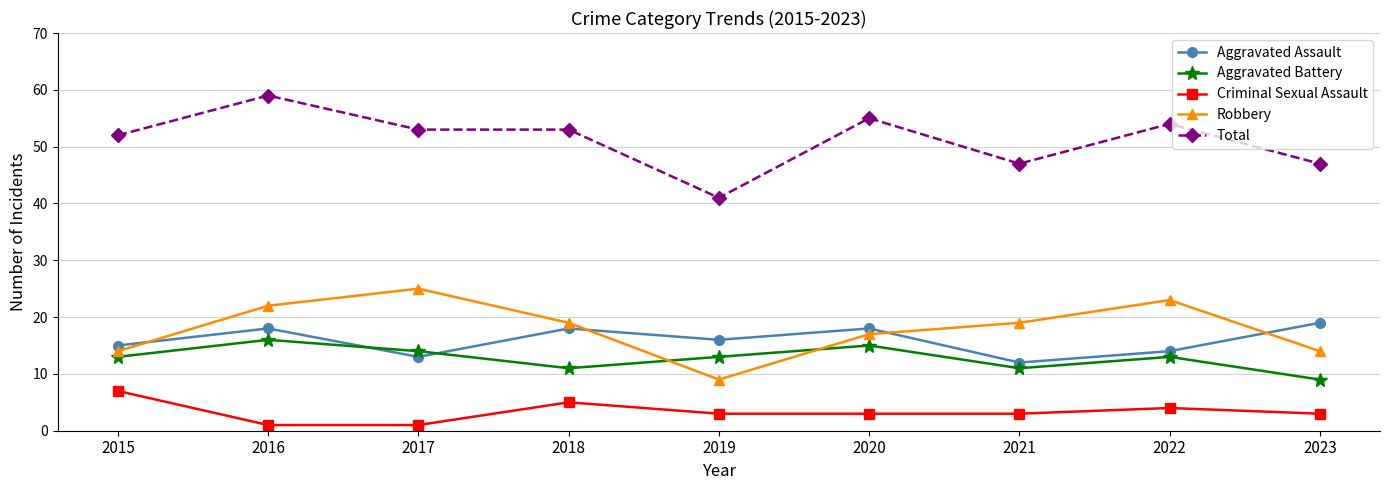

At 2021, list the series in order from smallest to largest.

Criminal Sexual Assault, Aggravated Battery, Aggravated Assault, Robbery, Total